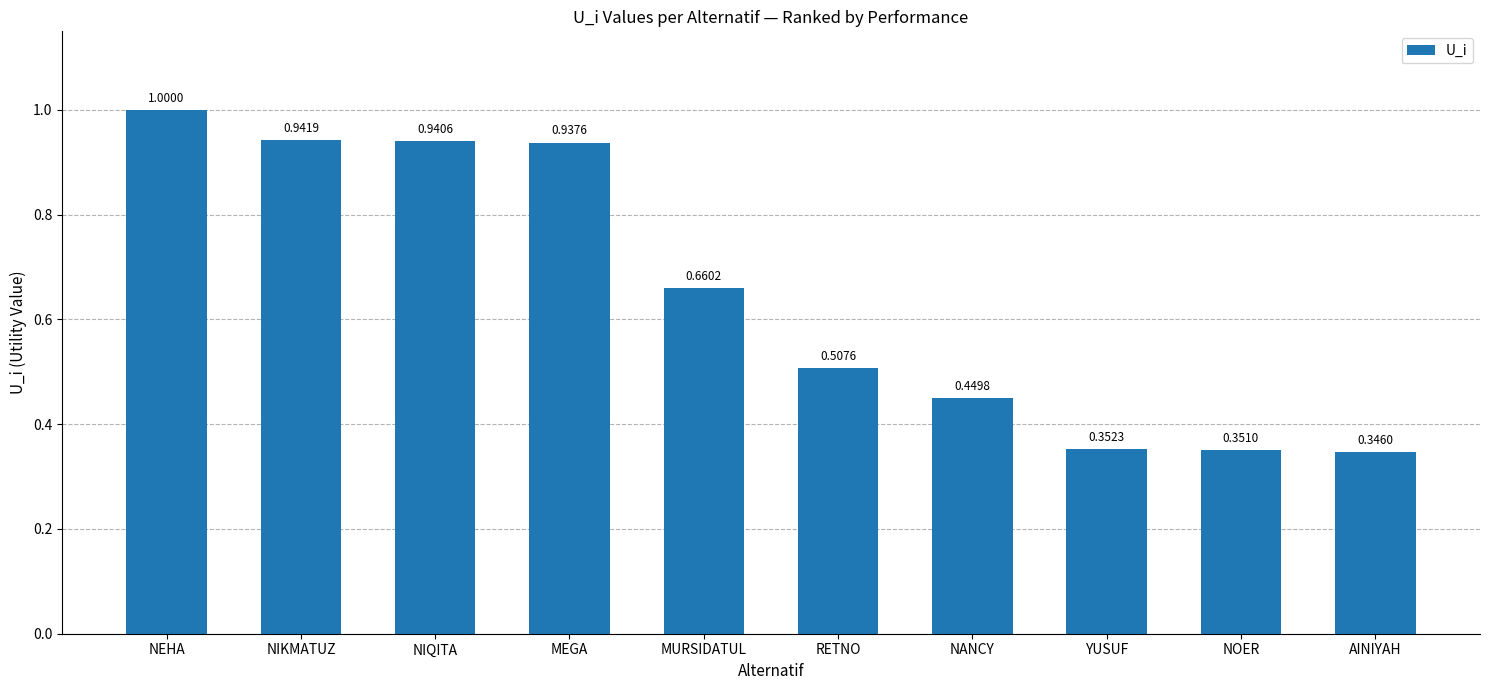

At which label is the value closest to 0?

AINIYAH